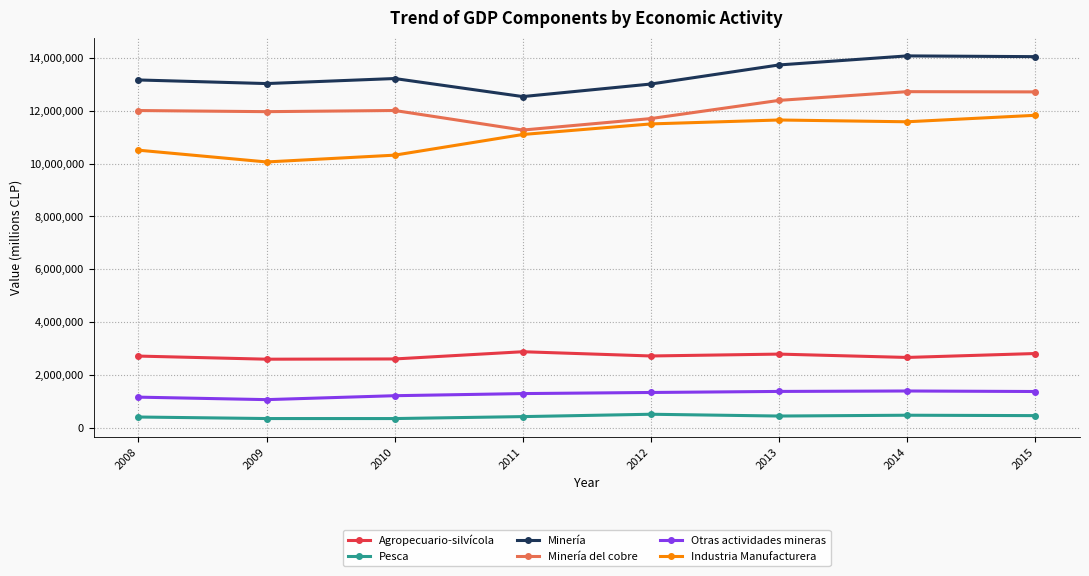

What is the total value across all series at 2012?

40775119